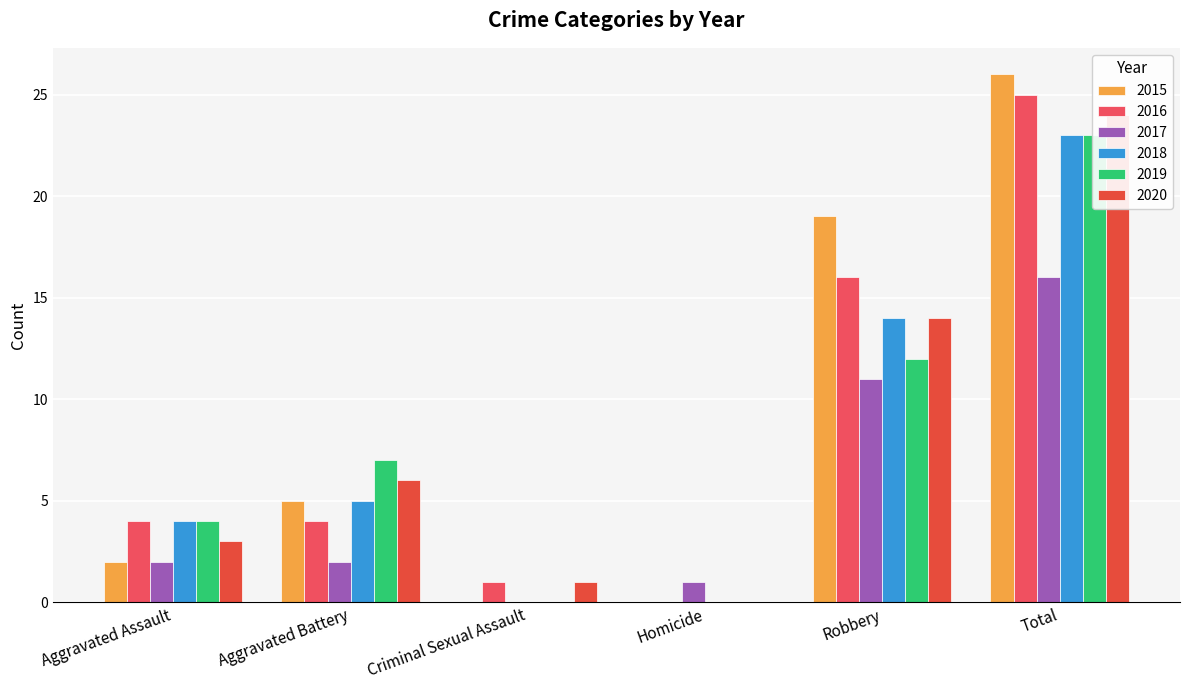

Which series has the largest range (max minus min)?

2015